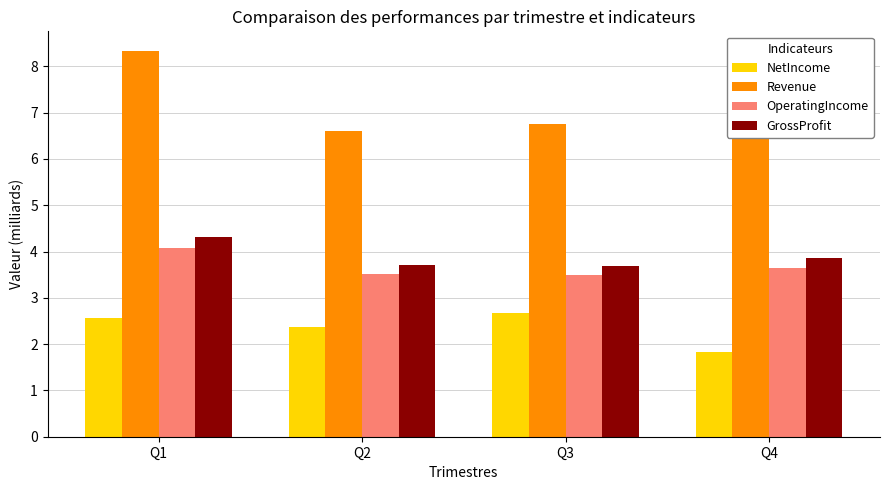

What is the average value of the NetIncome series?

2.4